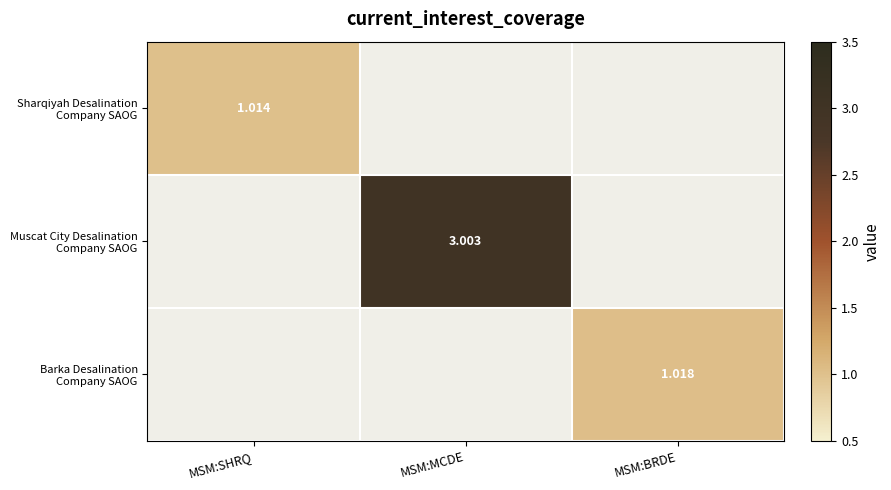

The Sharqiyah Desalination Company SAOG series shows 1.0 at MSM:SHRQ. True or false?

True